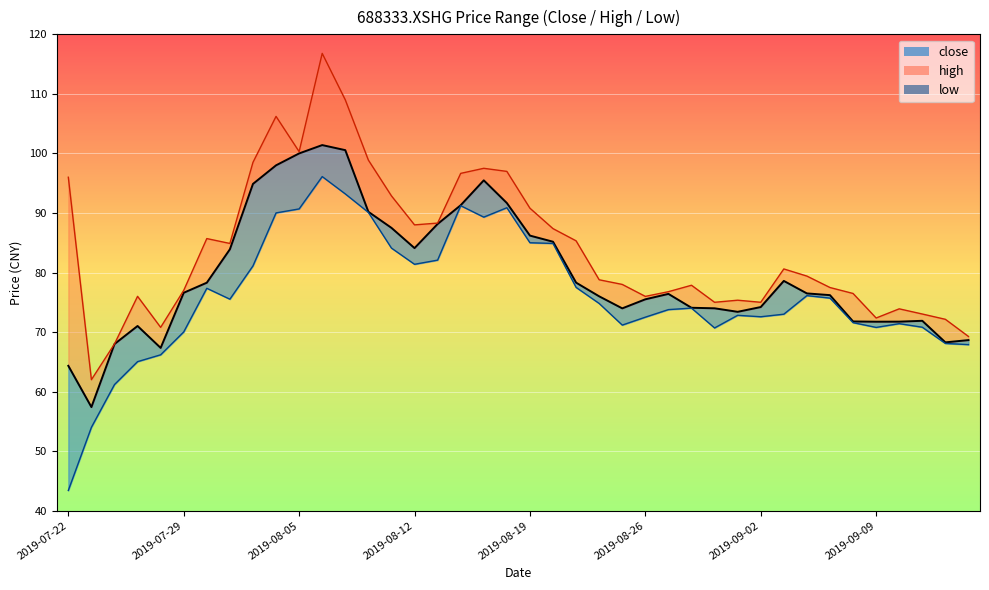

How many data points in close are less than 76?

17